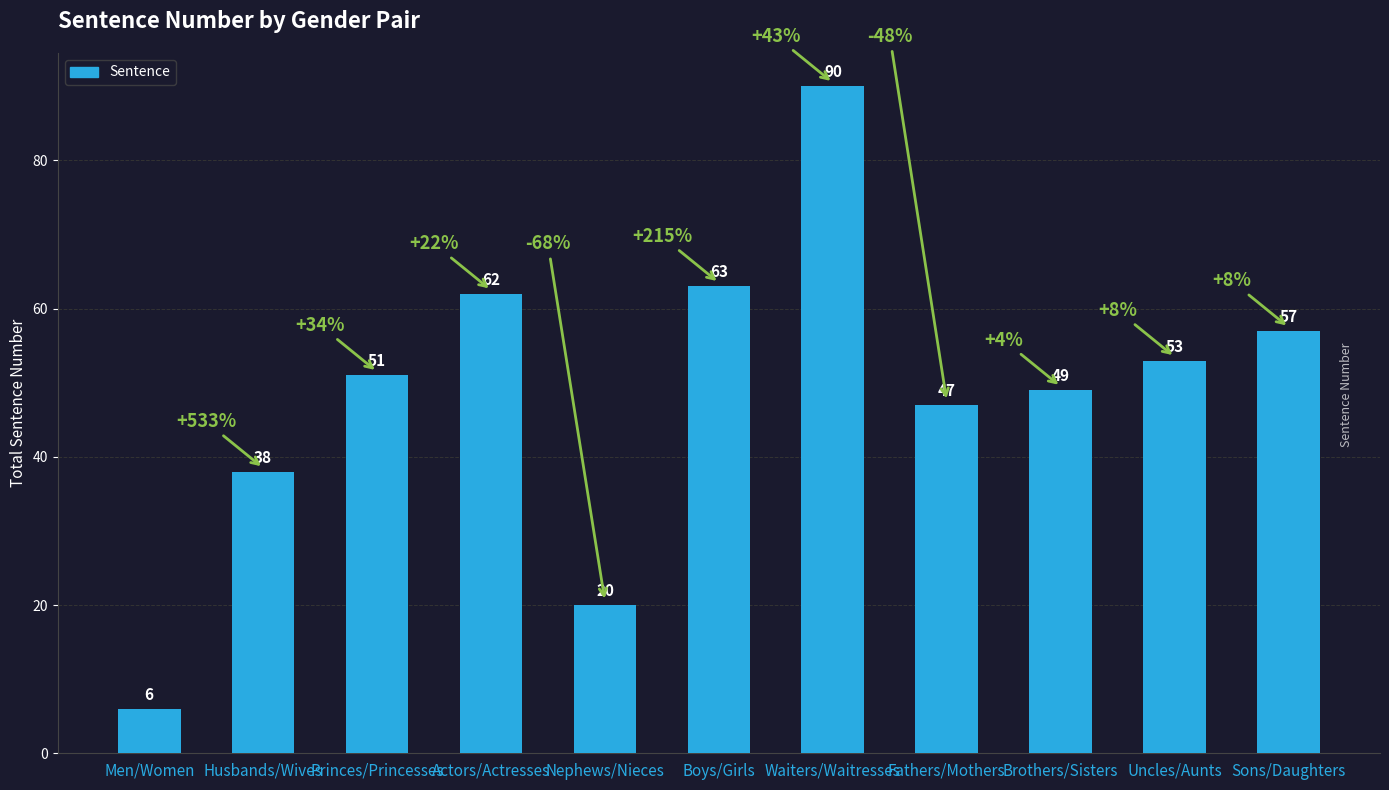

At which label is the value closest to 48?

Fathers/Mothers